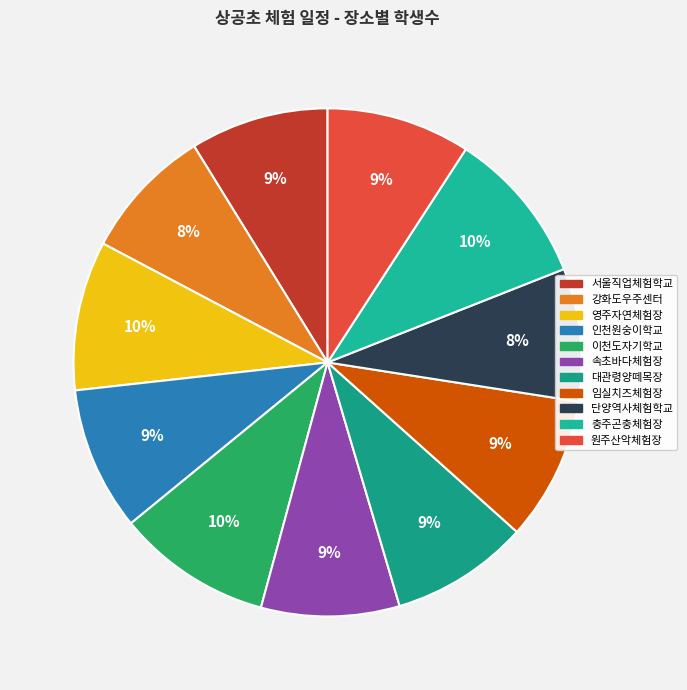

Rank the categories by value from lowest to highest.

강화도우주센터, 단양역사체험학교, 서울직업체험학교, 속초바다체험장, 대관령양떼목장, 인천원숭이학교, 임실치즈체험장, 원주산악체험장, 영주자연체험장, 이천도자기학교, 충주곤충체험장